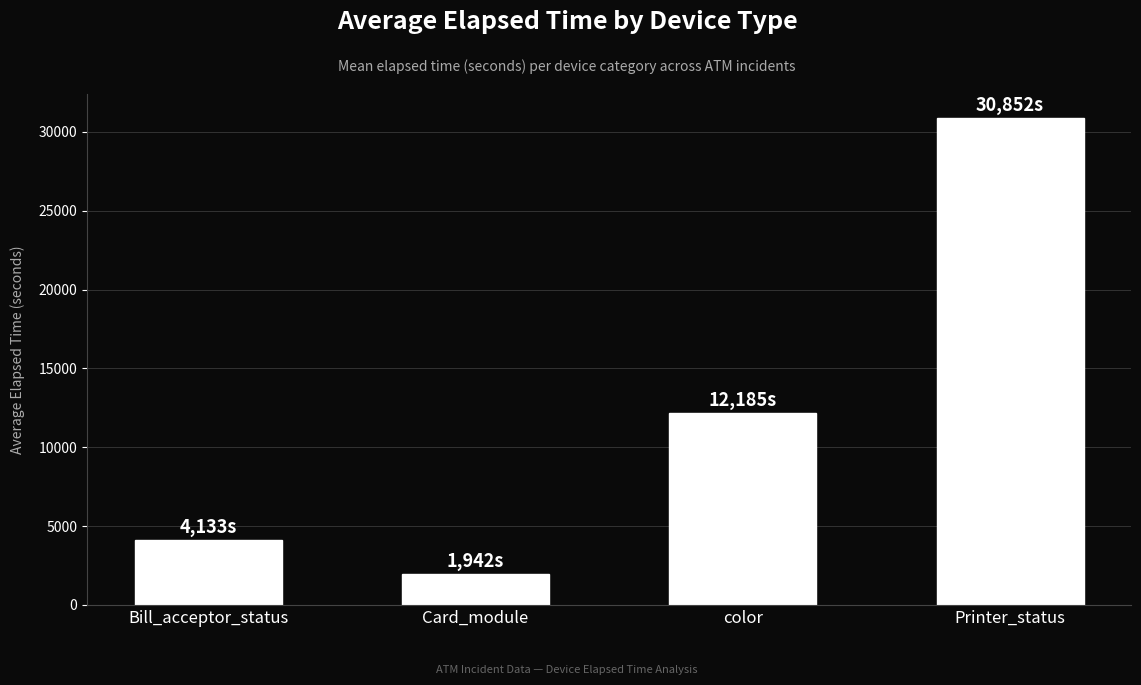

At which category does the chart reach its peak across all series?

Printer_status